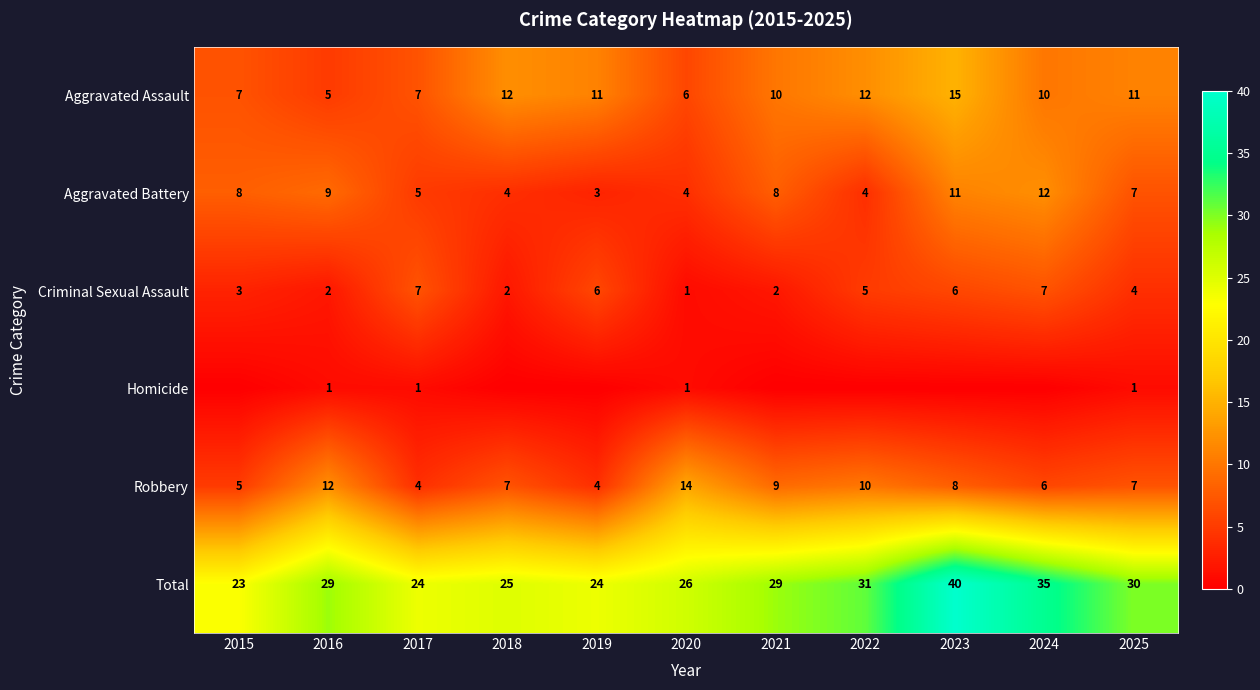

What is the total value across all series at 2018?

50